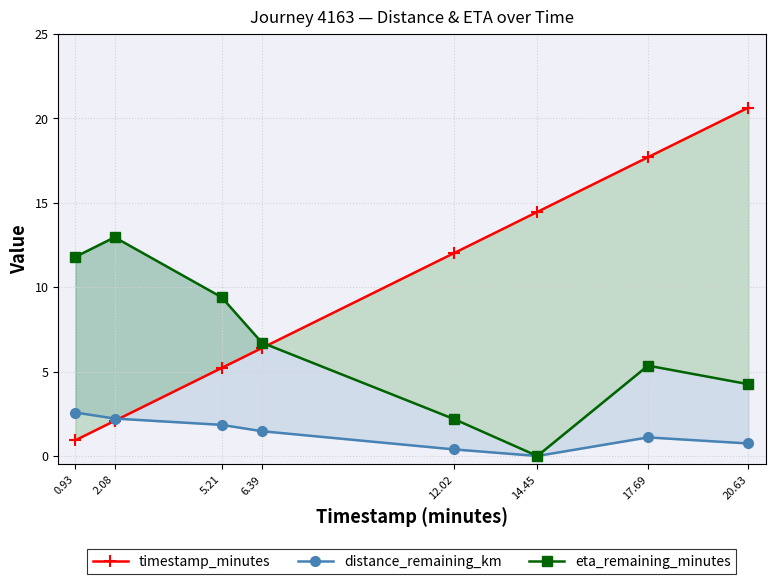

The eta_remaining_minutes series shows 4.2 at 20.63. True or false?

True